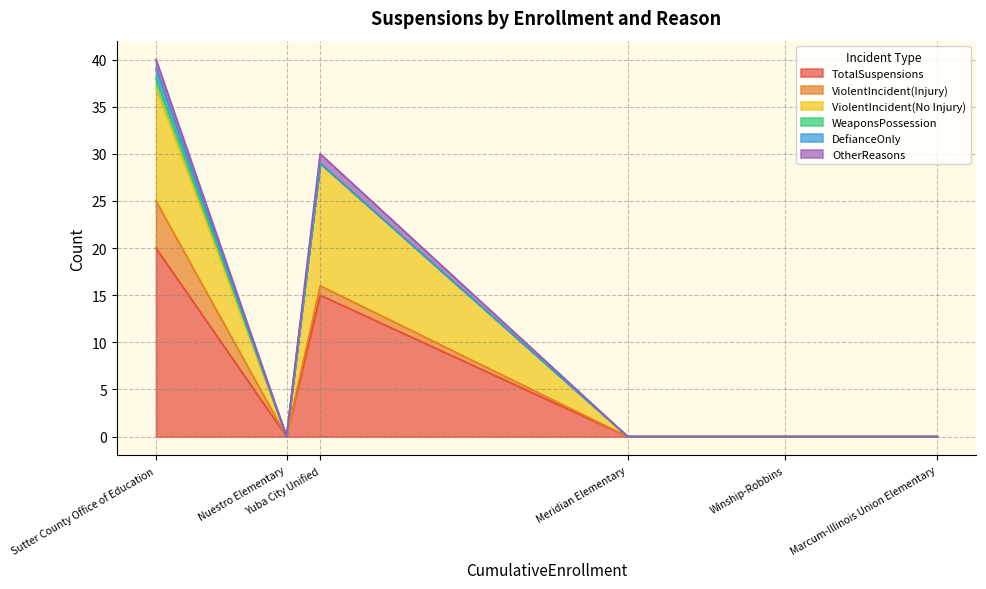

True or false: TotalSuspensions has a value of 15 at Yuba City Unified.

True